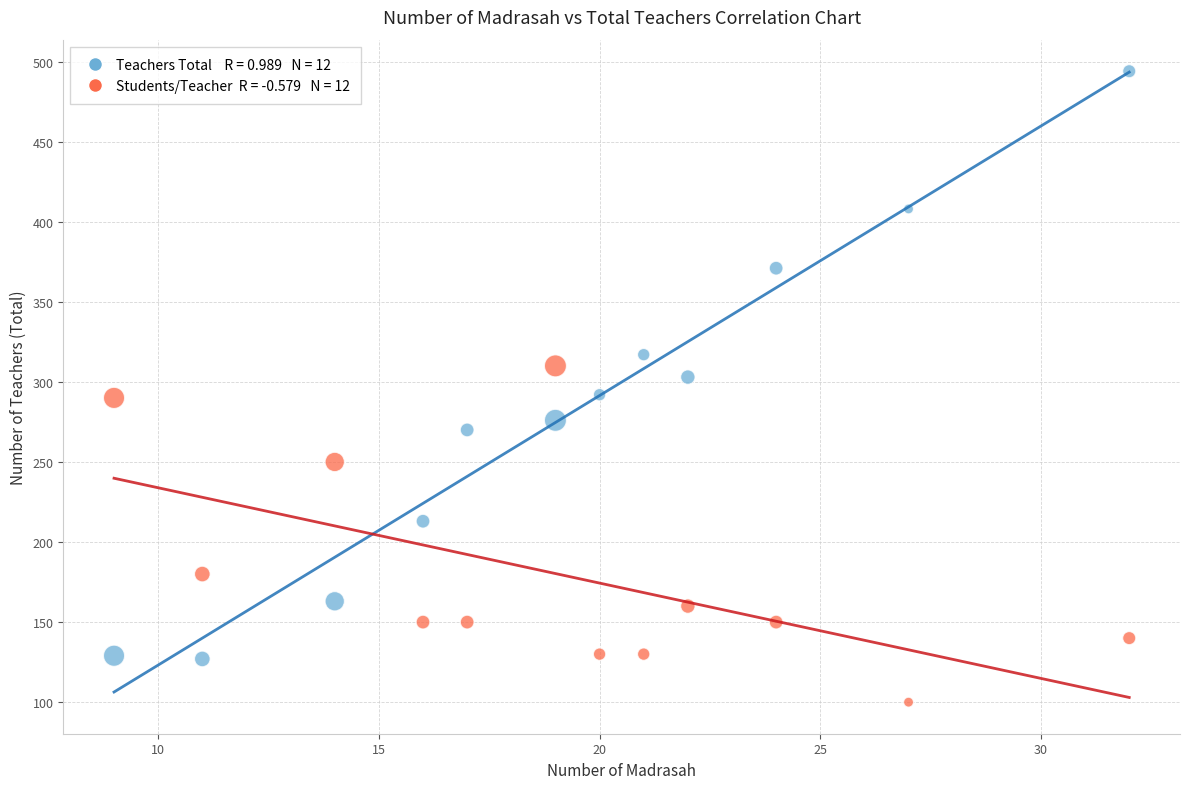

Across all data points, what is the range of X values (max minus min)?

23